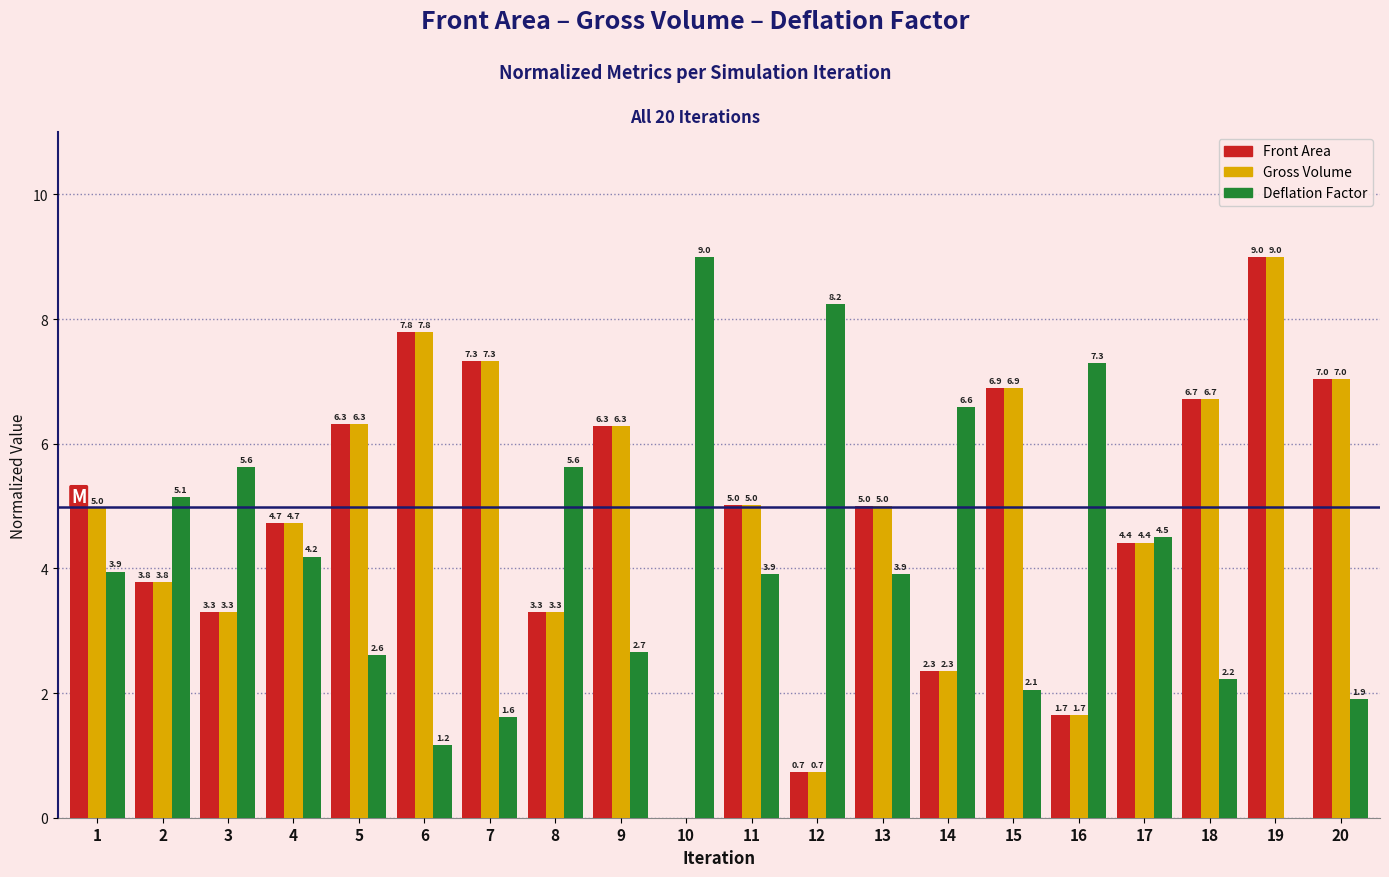

What is the highest value of the Gross Volume series?

9.0